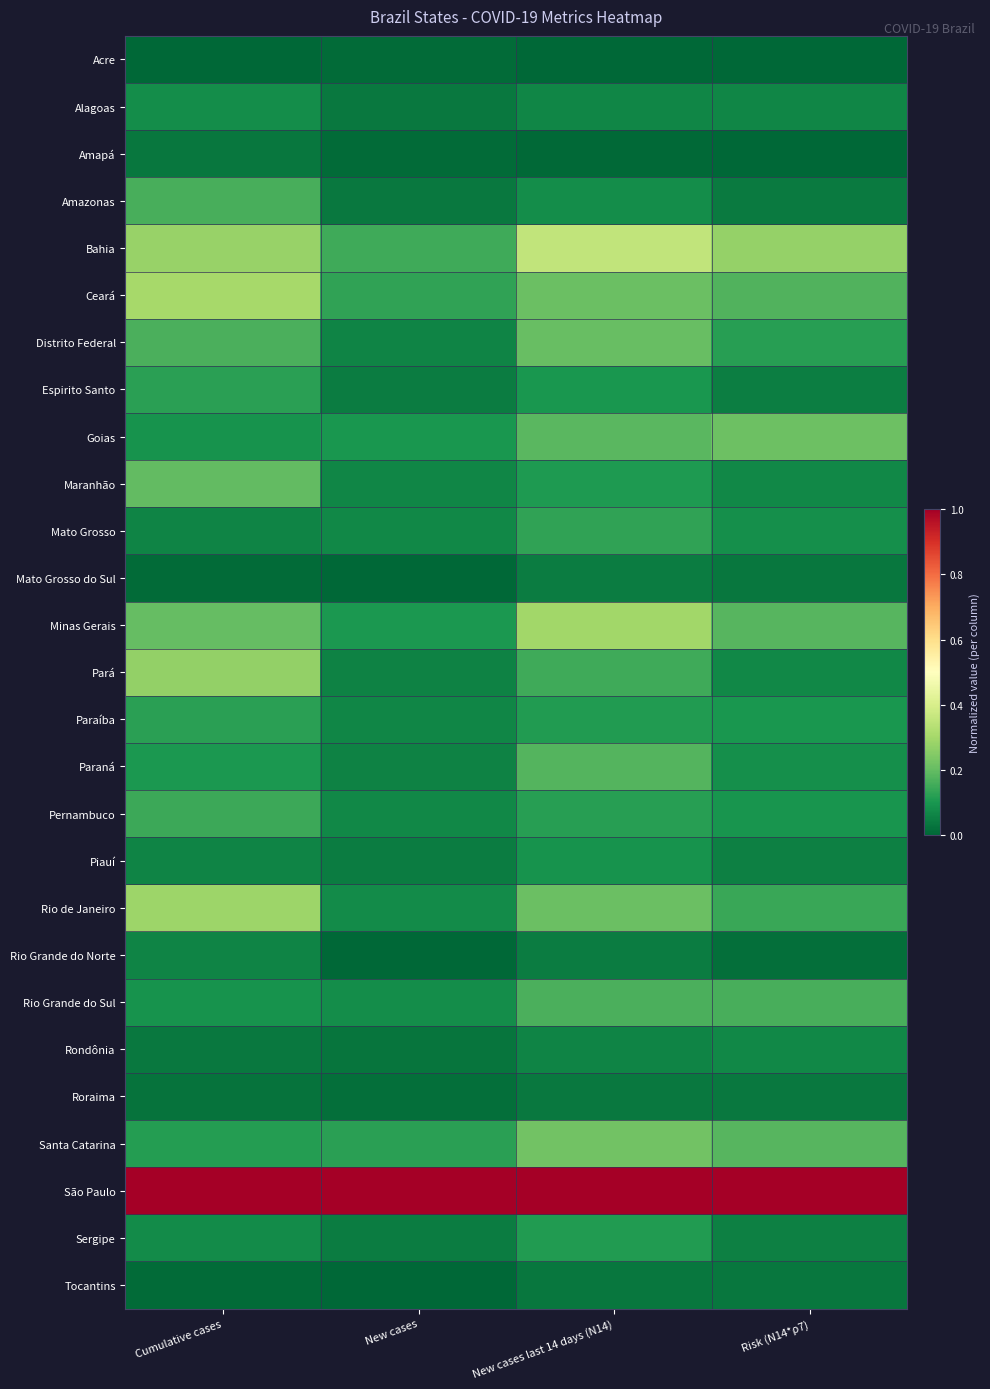

Which has a higher value, Cumulative cases or New cases last 14 days (N14)?

Cumulative cases